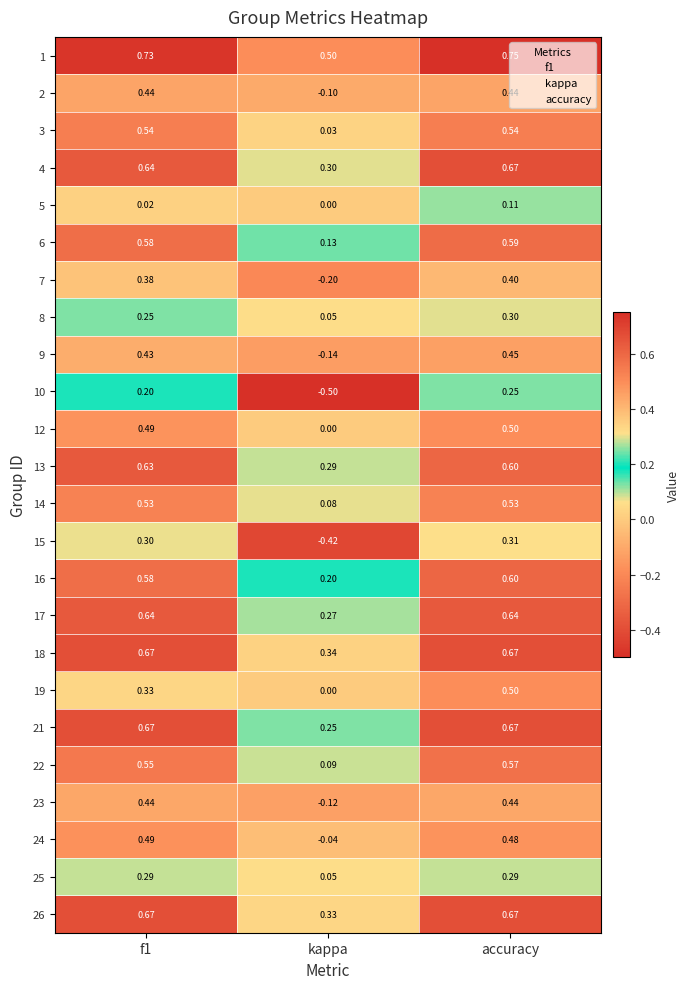

Which category has the highest value across all series?

accuracy